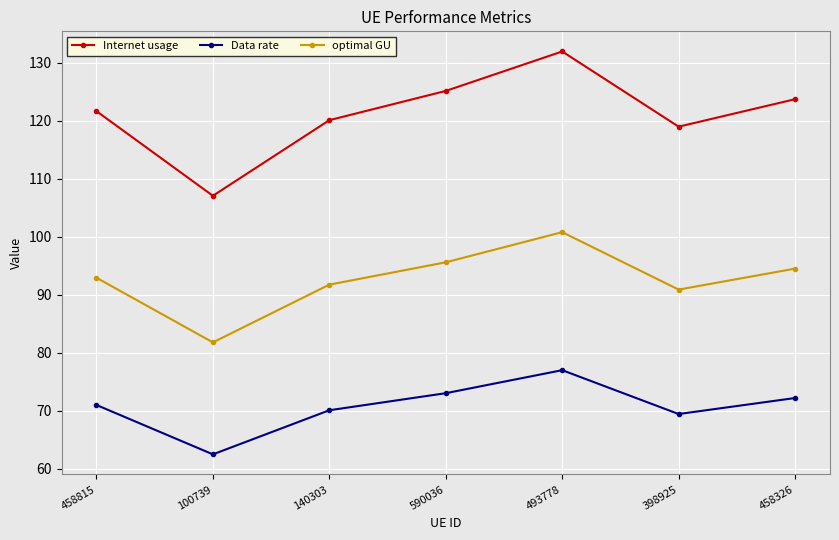

How many series are shown in this chart?

3